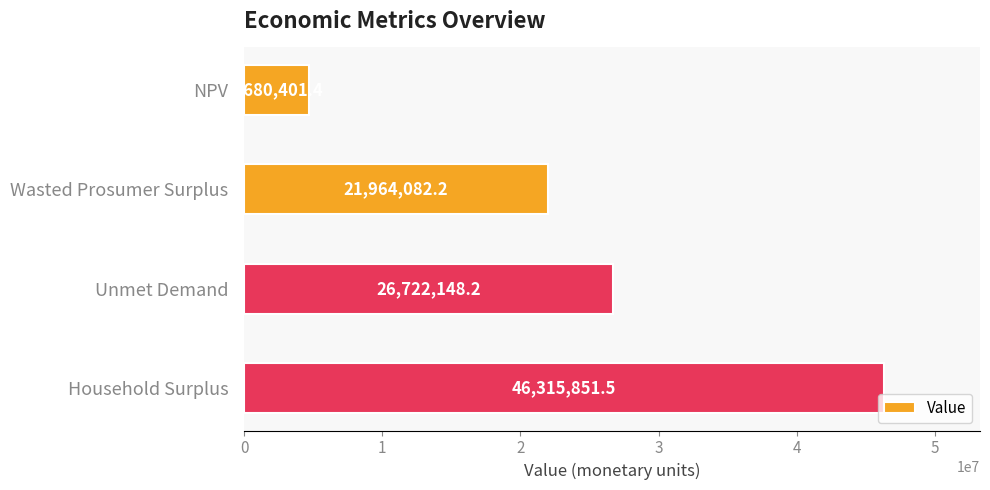

What is the label of the 1st bar from the top?

NPV